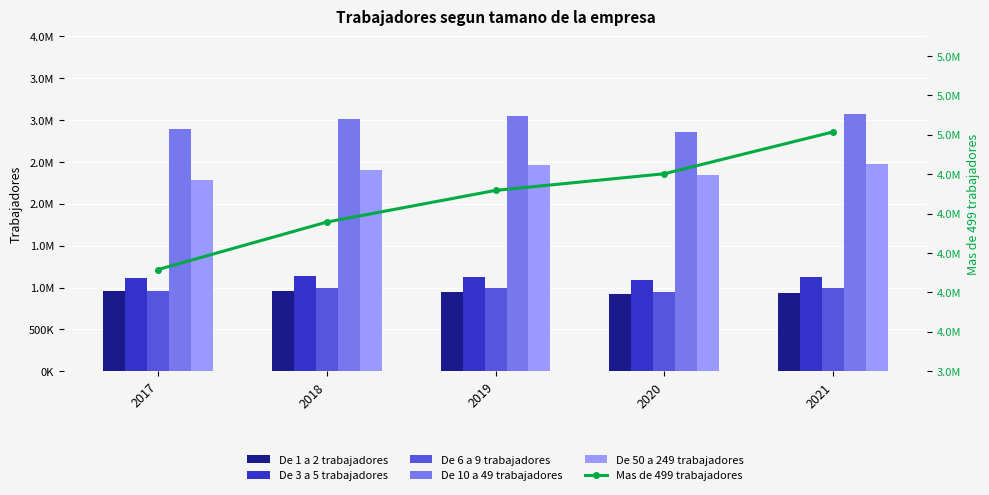

Which series has the largest total across all categories?

Mas de 499 trabajadores